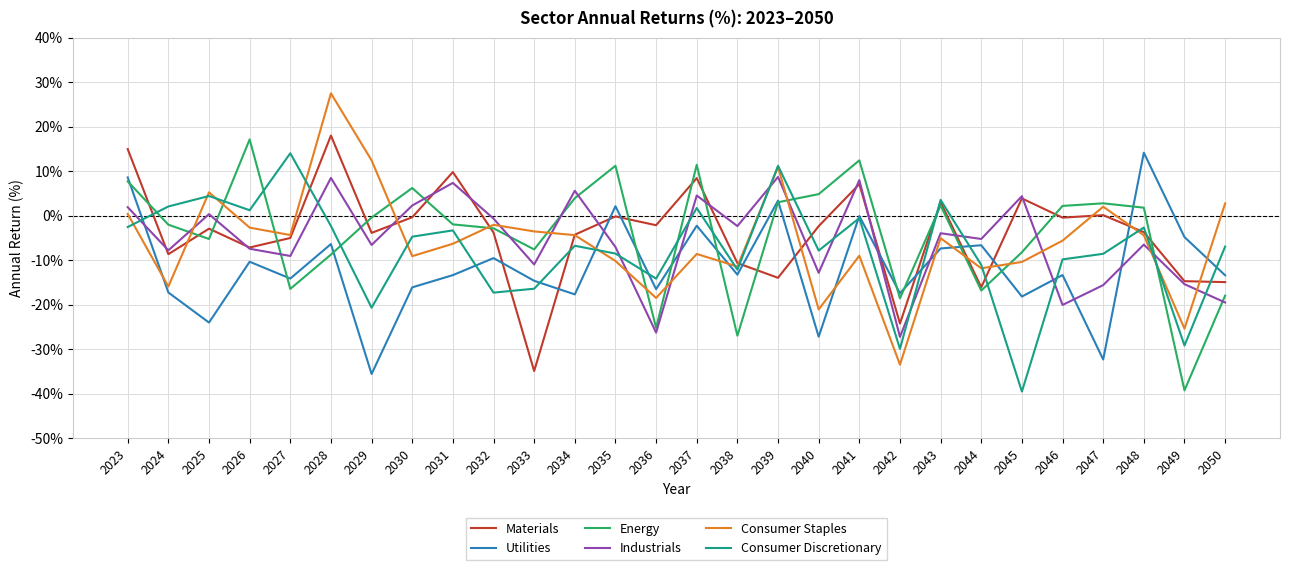

What is the difference between the maximum and minimum values in the Materials series?

52.9